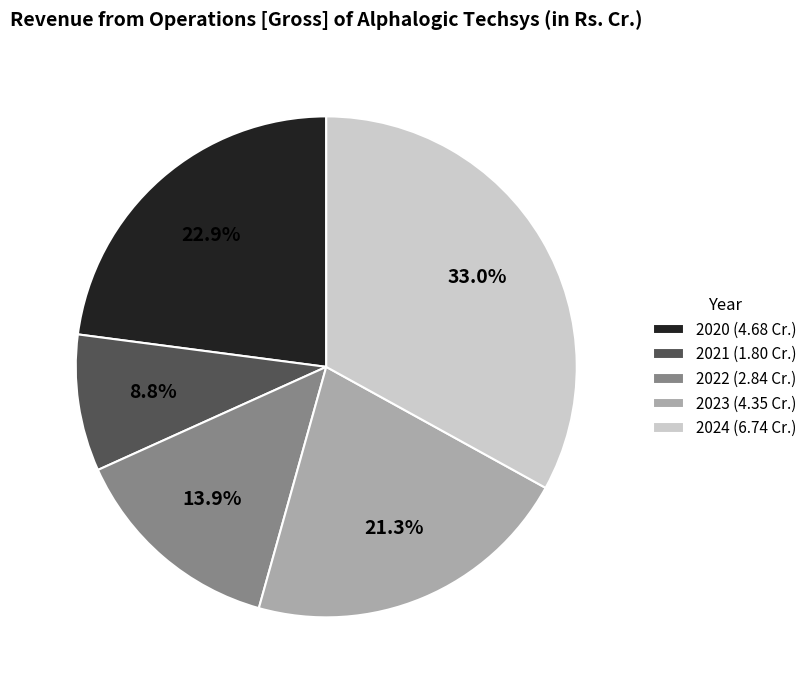

What is the smallest slice in the pie chart?

2021